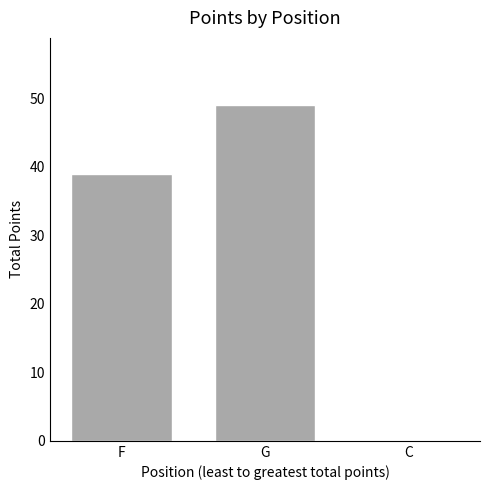

Is it true that the value at G is 88?

False